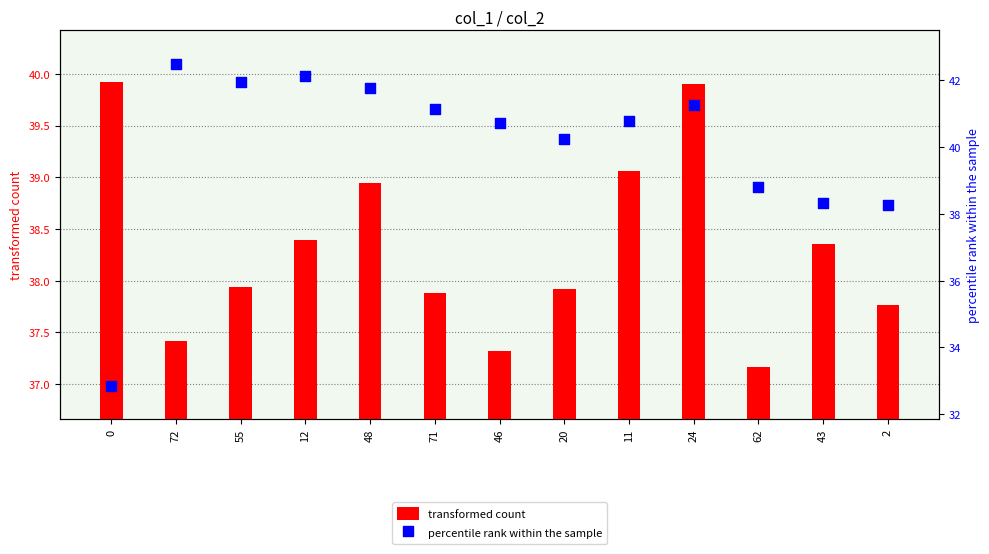

Is the value of percentile rank within the sample at 71 greater than the value of transformed count at 24?

Yes